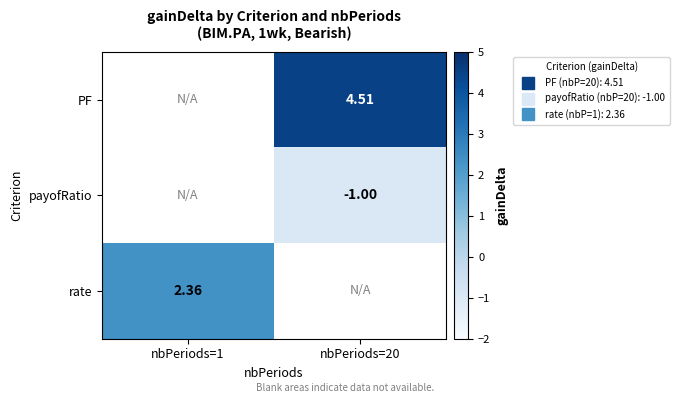

How many values in PF are above zero?

1